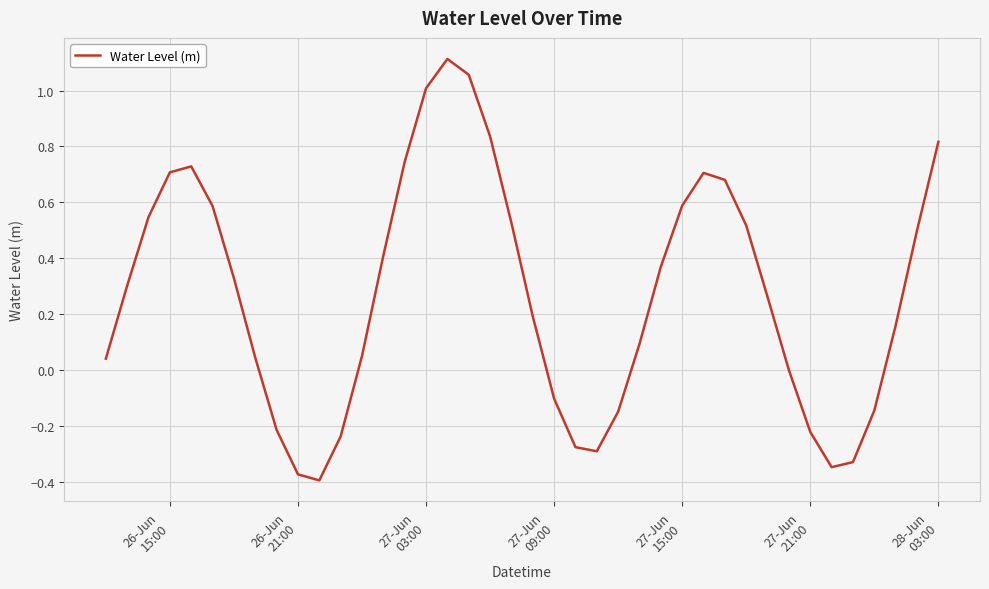

How many lines are shown in the chart?

1